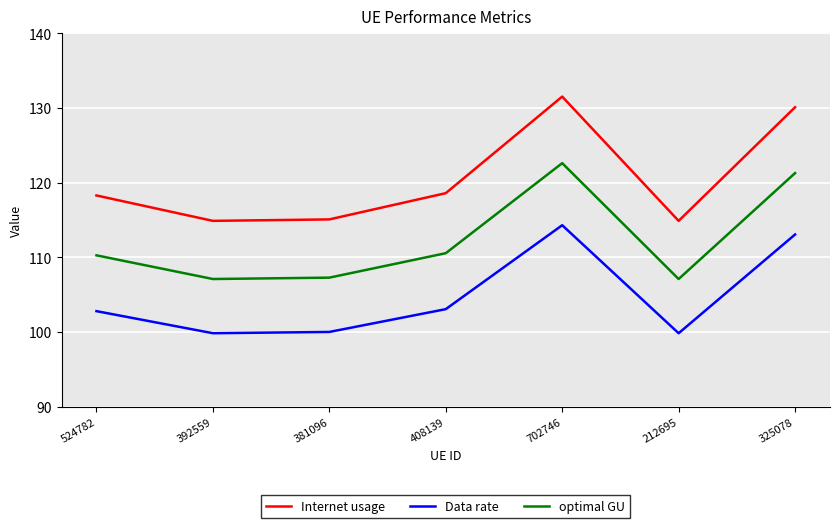

What position from the left is 392559?

2